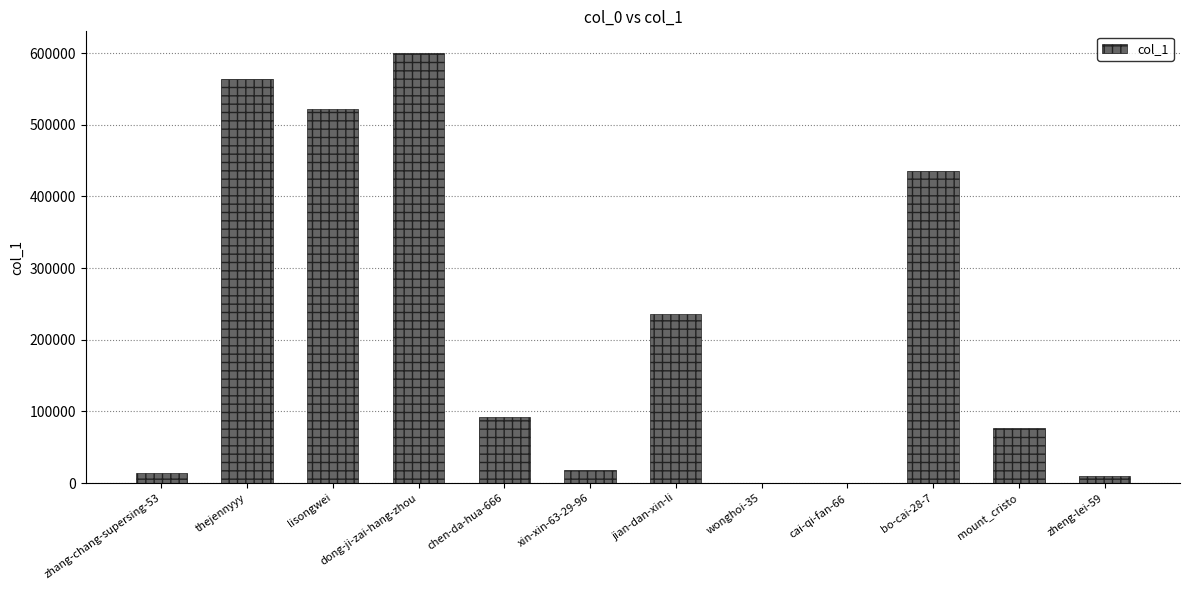

The chart shows a value of 152450 at dong-ji-zai-hang-zhou. True or false?

False